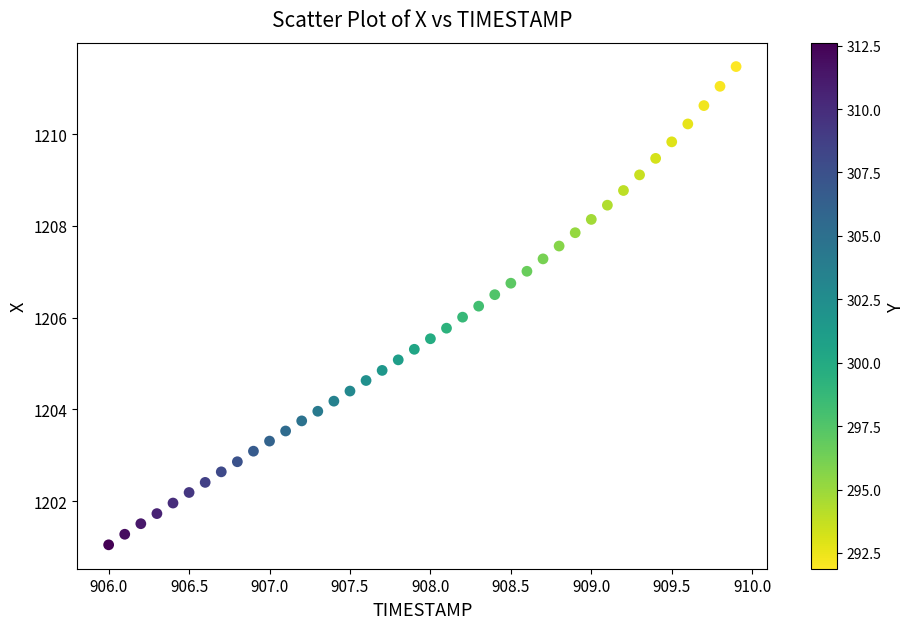

What is the range of X values (max minus min)?

3.9